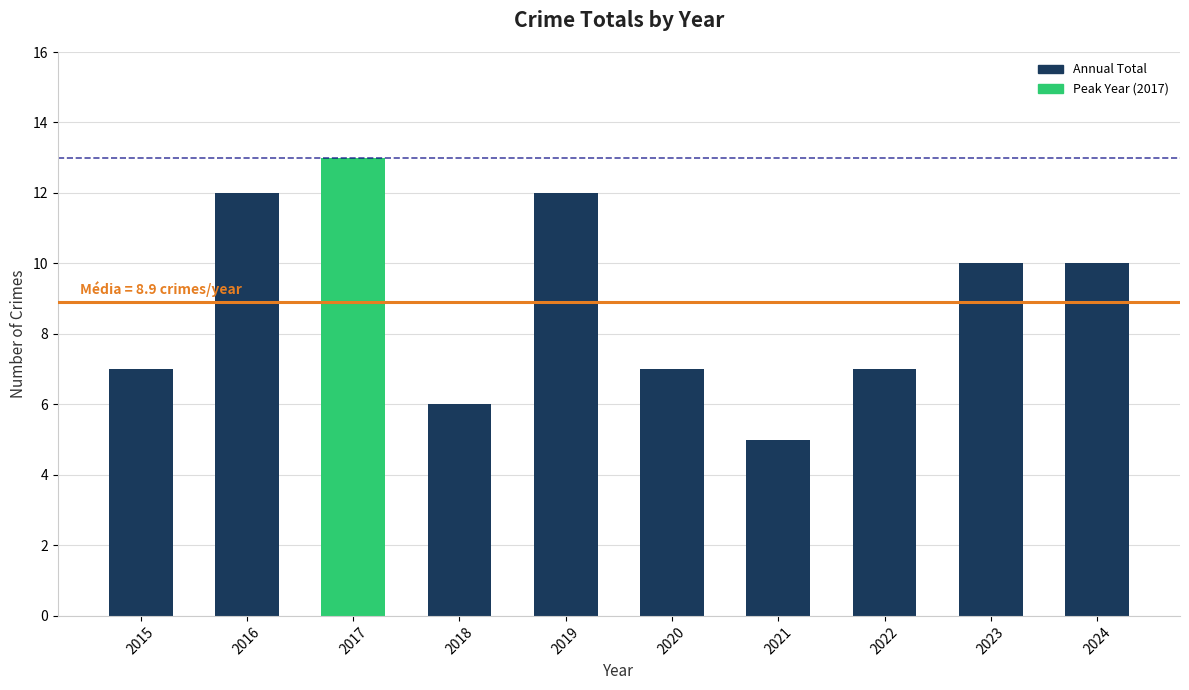

True or false: the data shows 5 at 2021.

True